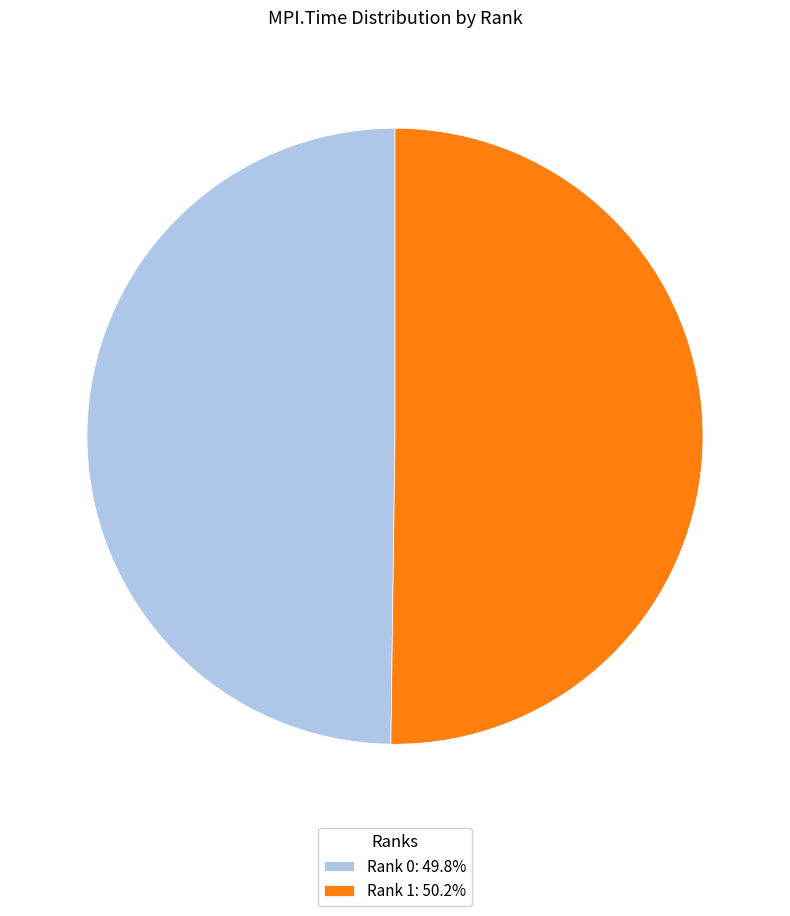

Combined, do Rank 0: 49.8% and Rank 1: 50.2% account for over 50%?

Yes